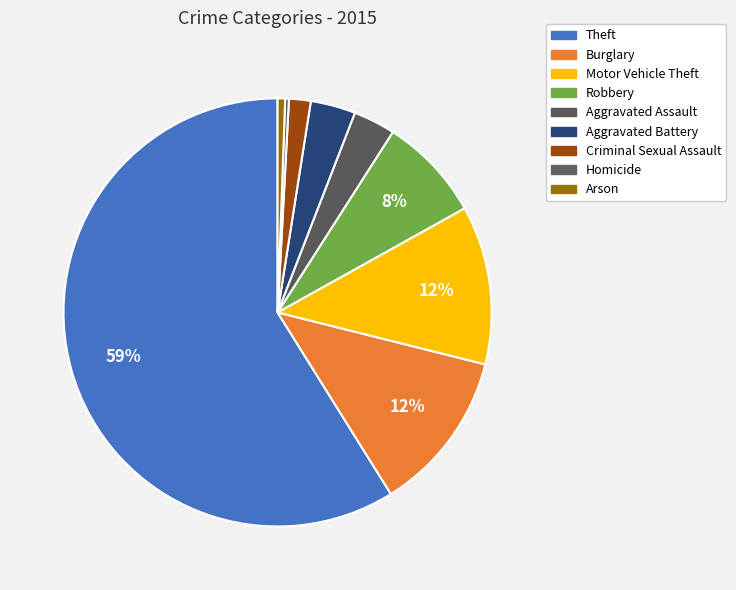

To the nearest percent, what is the combined percentage of Aggravated Assault and Motor Vehicle Theft?

15%